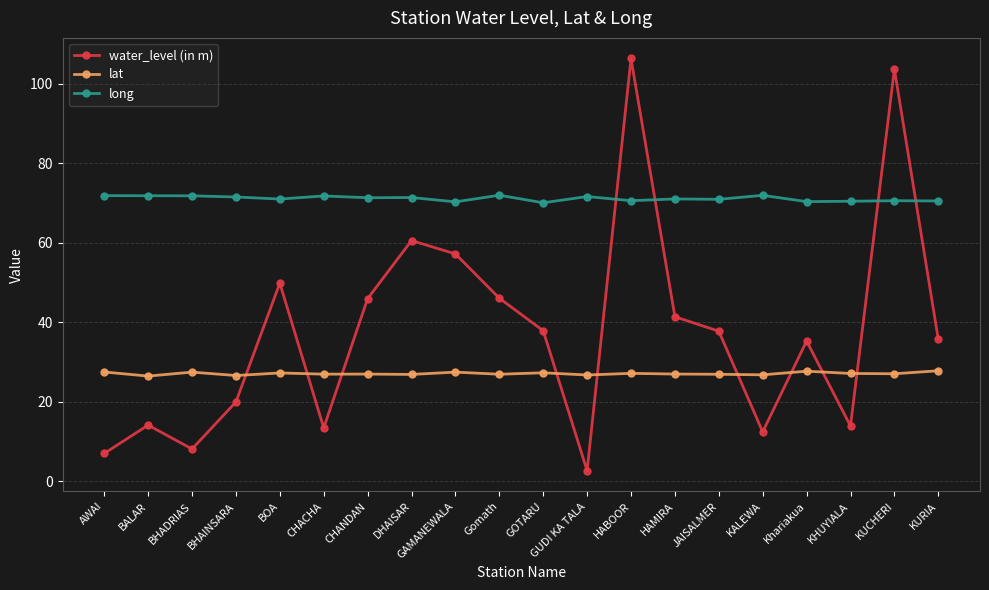

True or false: long has more than 1 interior local peaks.

True